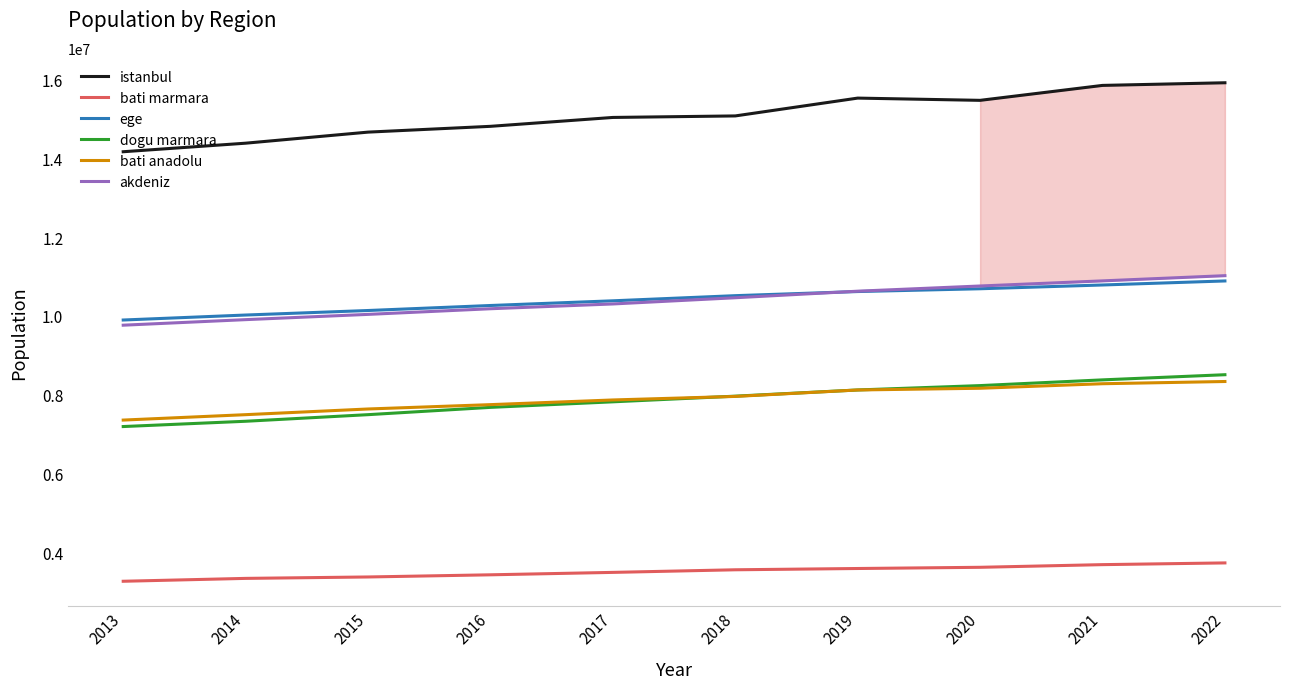

What is the minimum value shown in the chart?

3278705